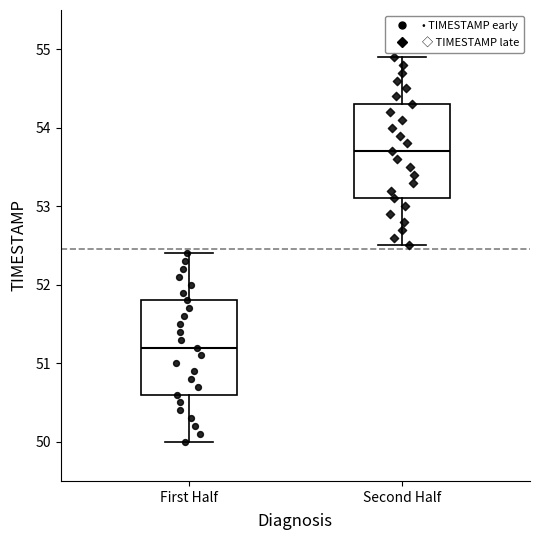

Where does the upper whisker of the box for First Half end on the y-axis? The values are not printed on the chart, so give them approximately, as read against the axis.

52.4